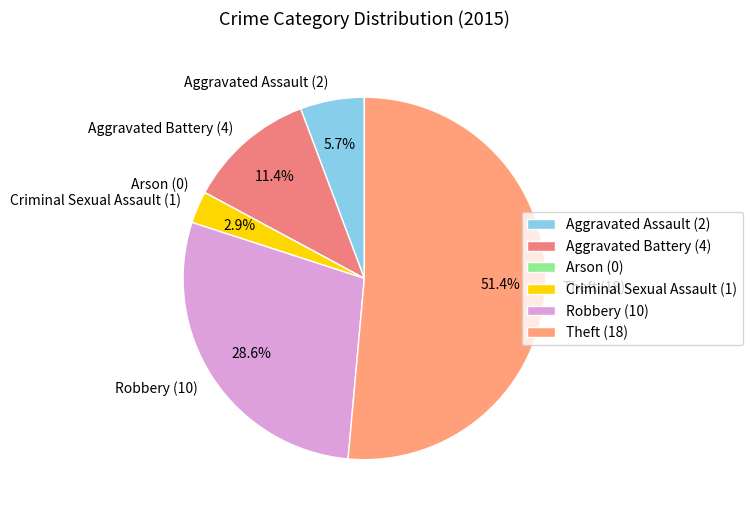

Combined, what portion of the pie is Aggravated Assault (2) and Theft (18)?

57.1%